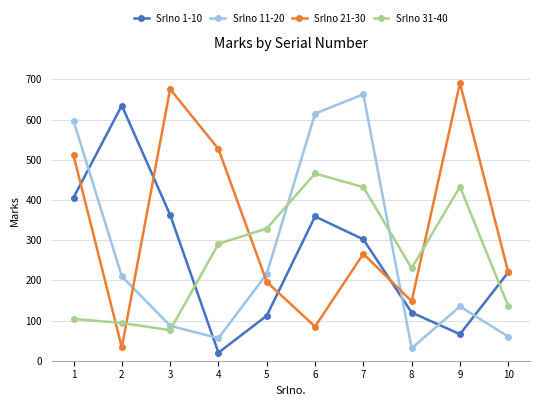

Which series has the widest spread of values?

Srlno 21-30